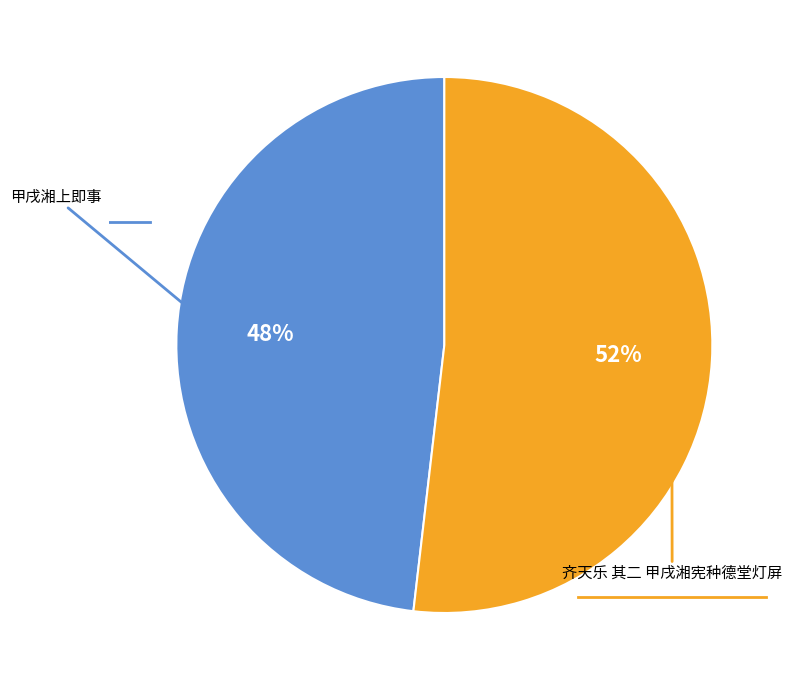

Does any single category account for the majority?

Yes